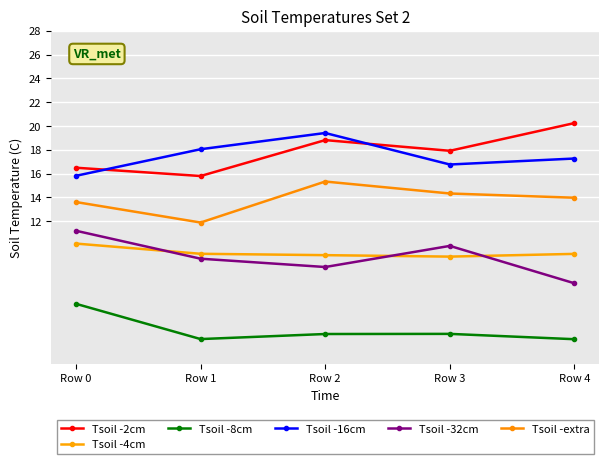

Between Row 2 and Row 0, which is larger?

Row 2